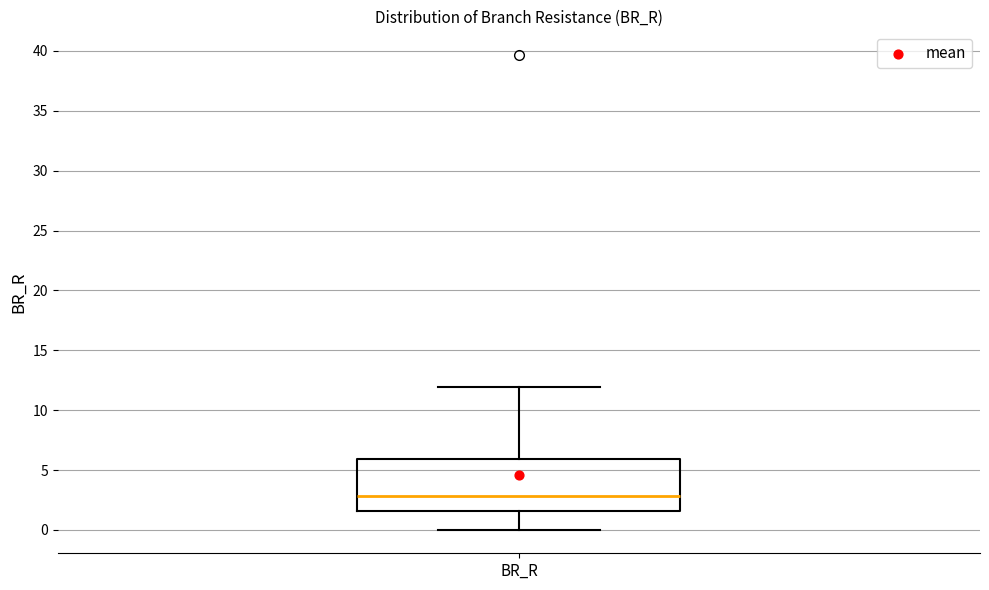

Transcribe this box plot: give where the median line is, the range the box spans, and where the two whiskers end, as read against the y-axis. The values are not printed on the chart, so give them approximately, as read against the axis.

median 3.0, box 1.5 to 6.0, whiskers 0.0 to 12.0